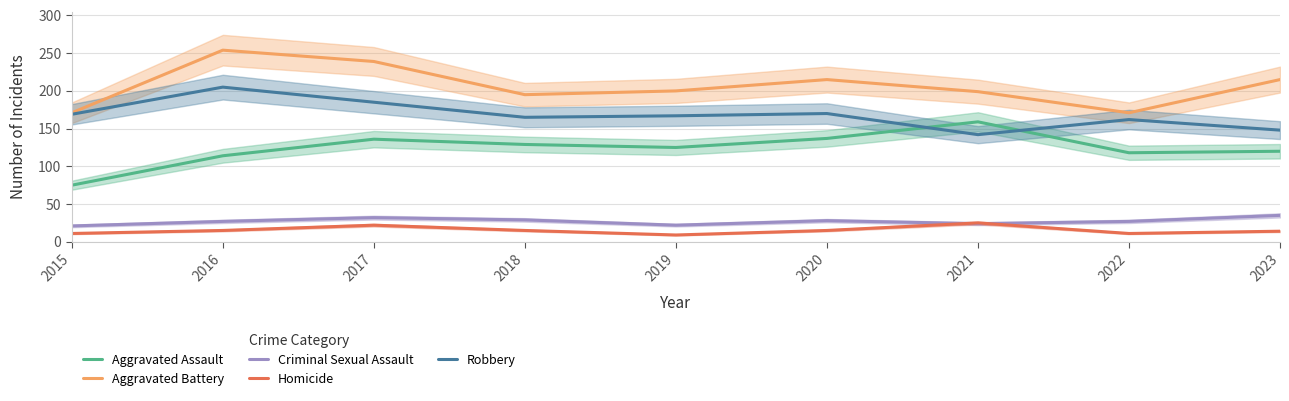

Is the value of Criminal Sexual Assault at 2016 greater than the value of Aggravated Assault at 2020?

No